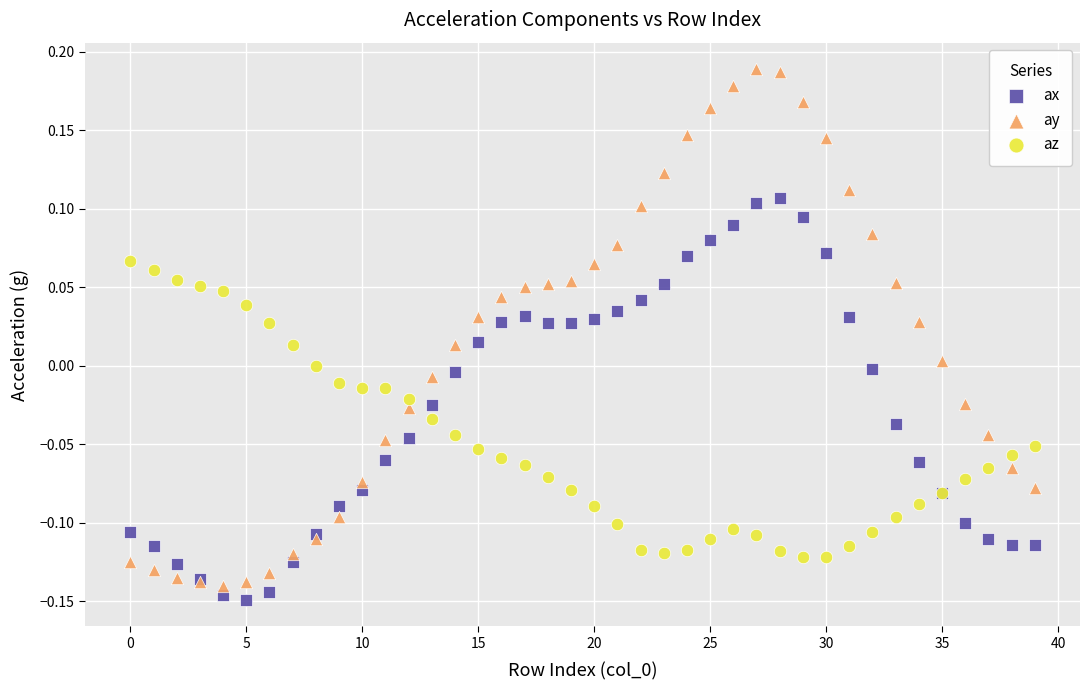

Which series reaches the minimum Y coordinate?

ax